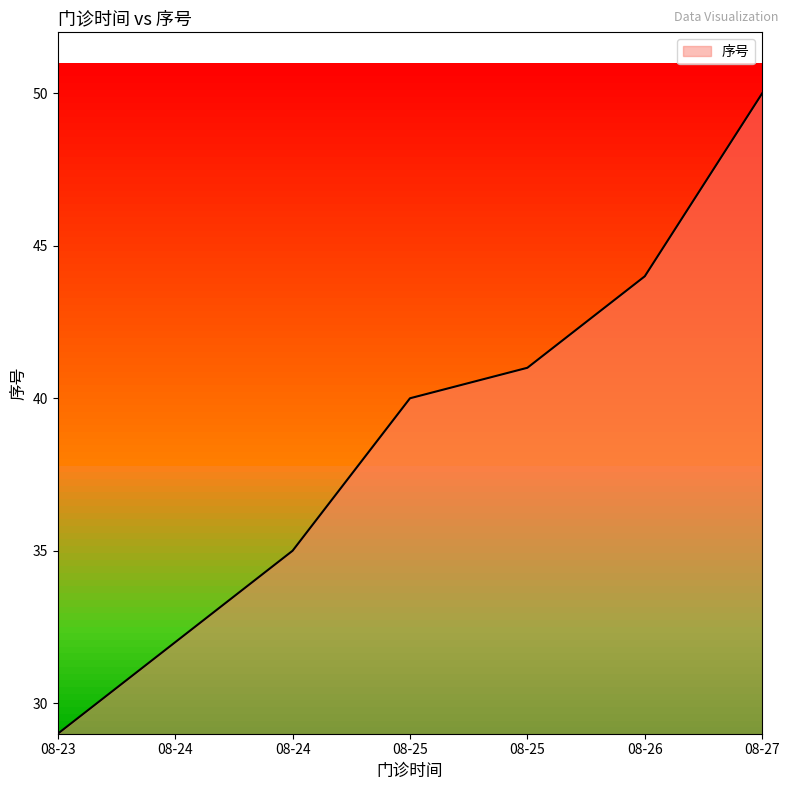

Which label corresponds to the smallest value in the chart?

08-23